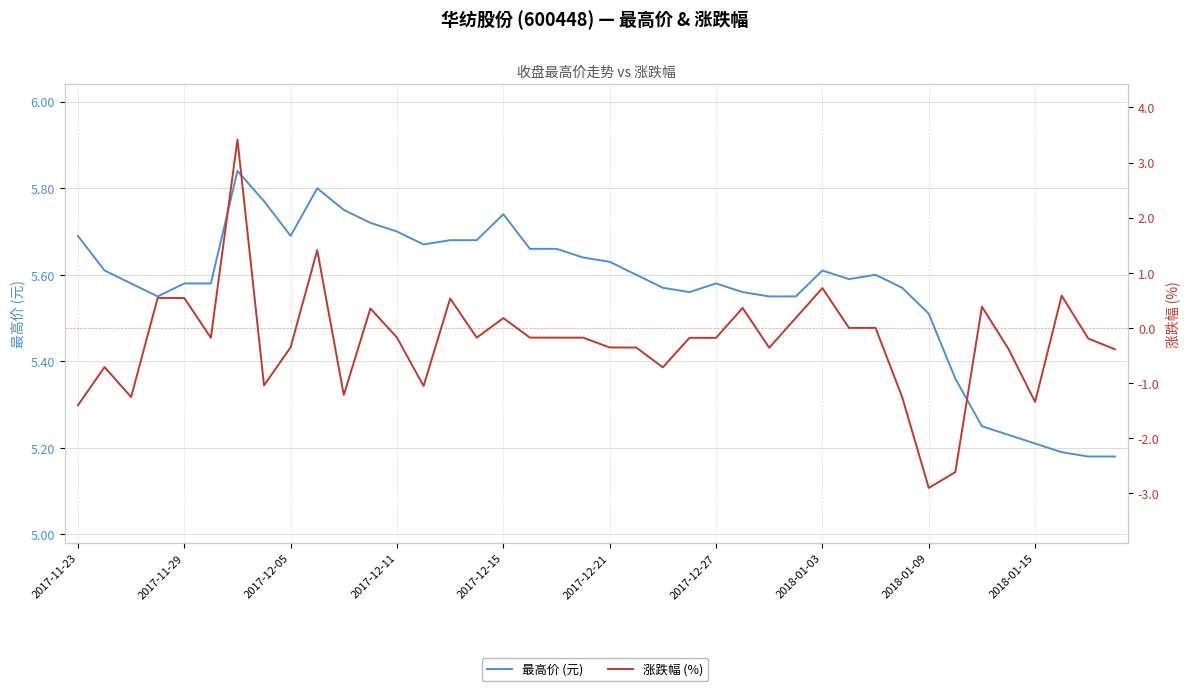

Is it true that 最高价 (元) equals 9.3 at 2017-12-05?

False